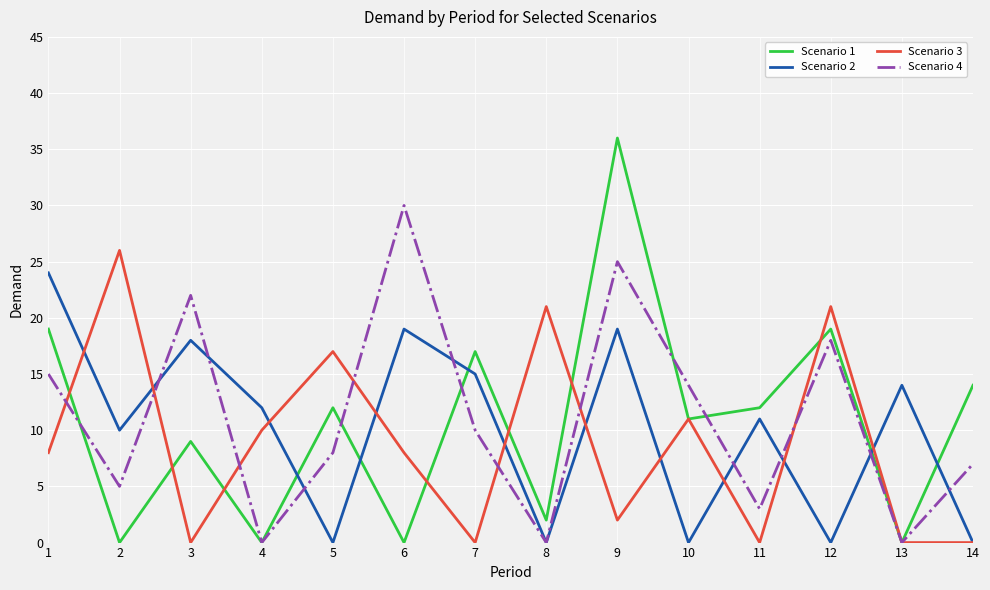

List the series in order of their overall mean, highest first.

Scenario 4, Scenario 1, Scenario 2, Scenario 3